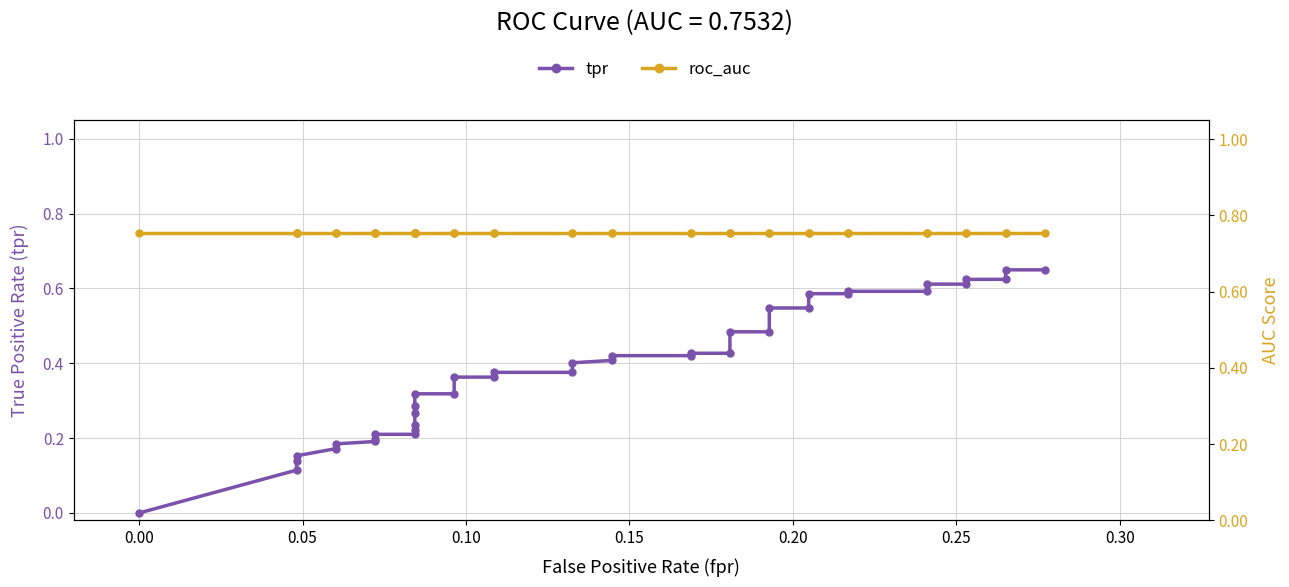

How many values in tpr are above zero?

39